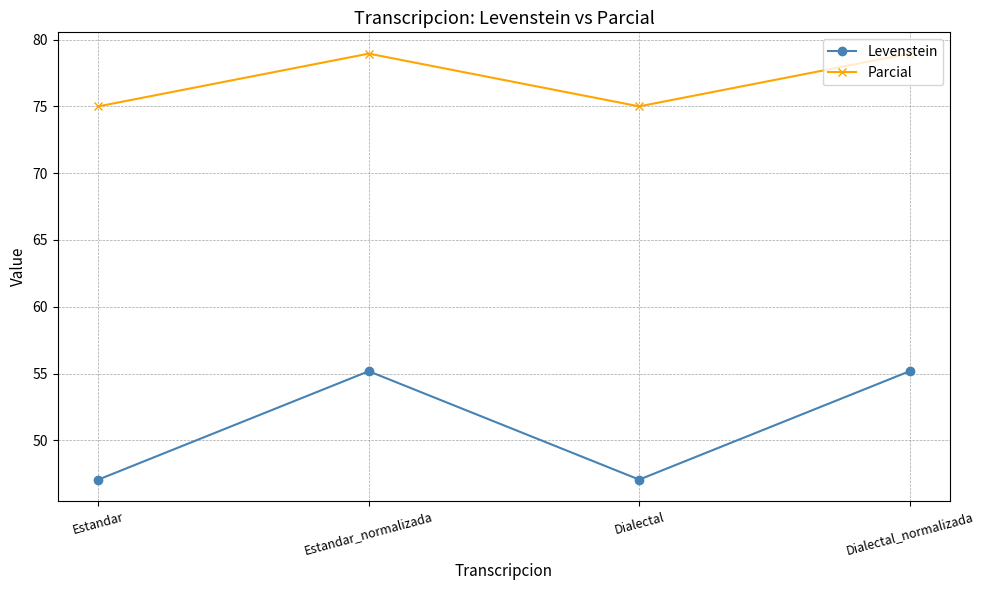

In Parcial, how many points are lower than both neighbors (excluding endpoints)?

1